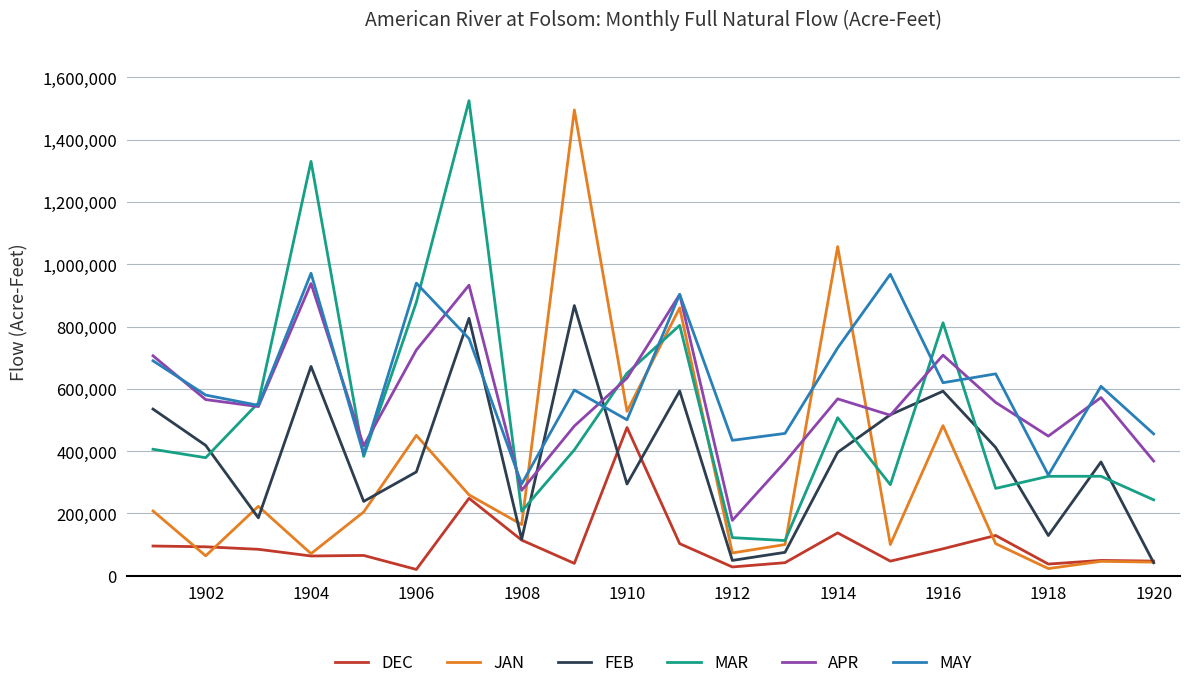

What are all the series names shown in the legend?

DEC, JAN, FEB, MAR, APR, MAY